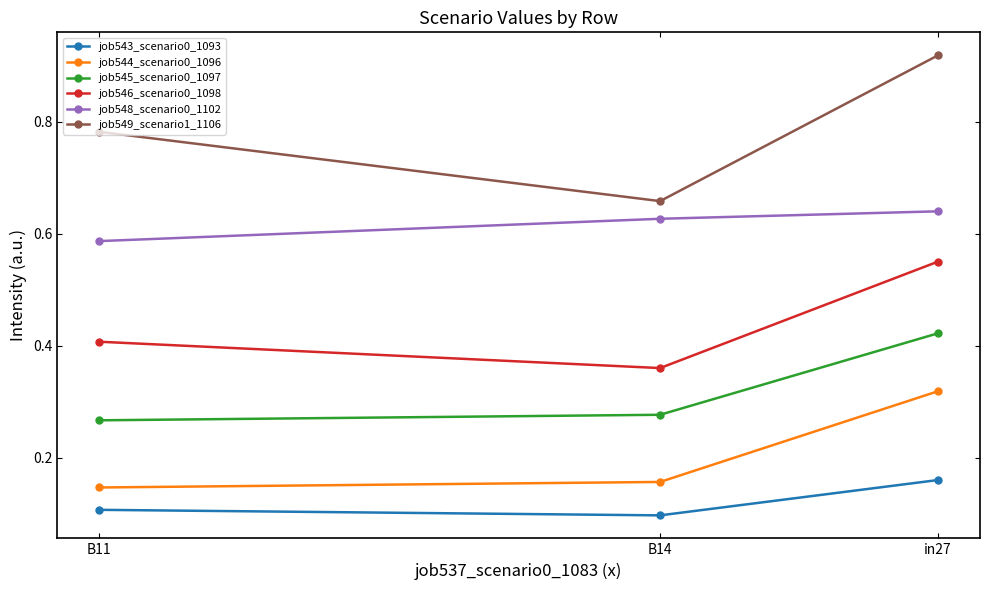

Is it true that job544_scenario0_1096 equals 0.1 at B11?

True